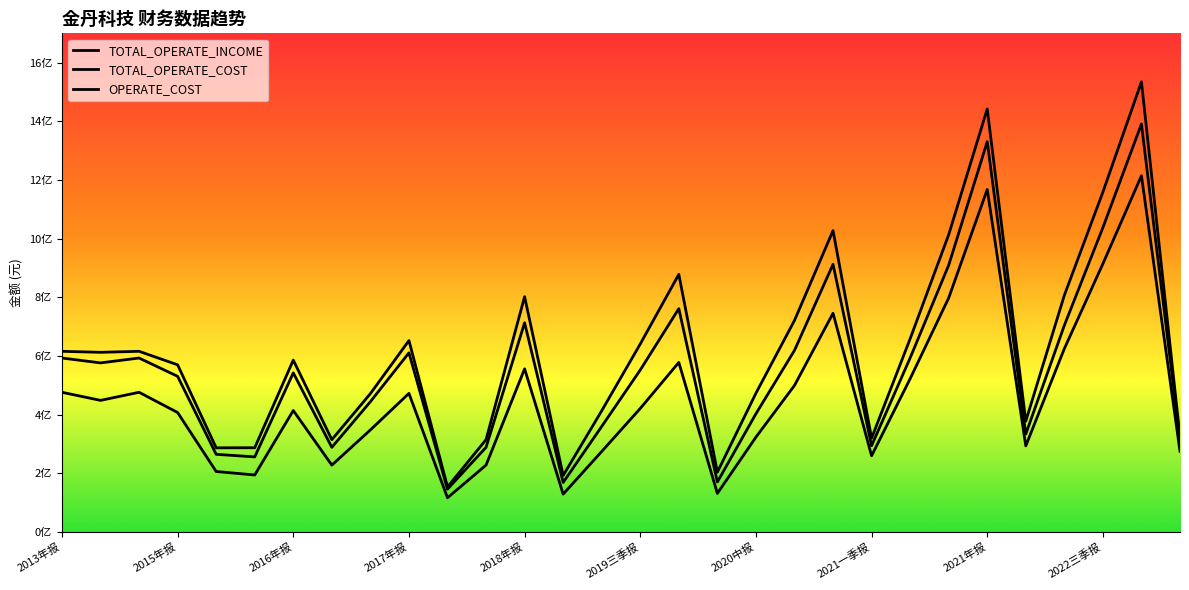

Is this an area chart (filled region under the line)?

No